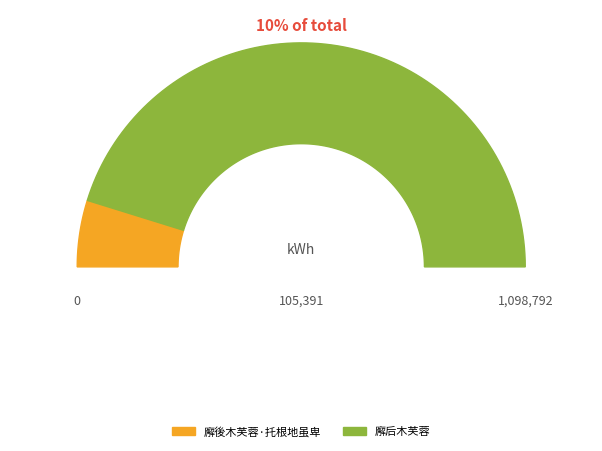

What percentage do 廨后木芙蓉 and 廨後木芙蓉·托根地虽卑 together represent?

100.0%